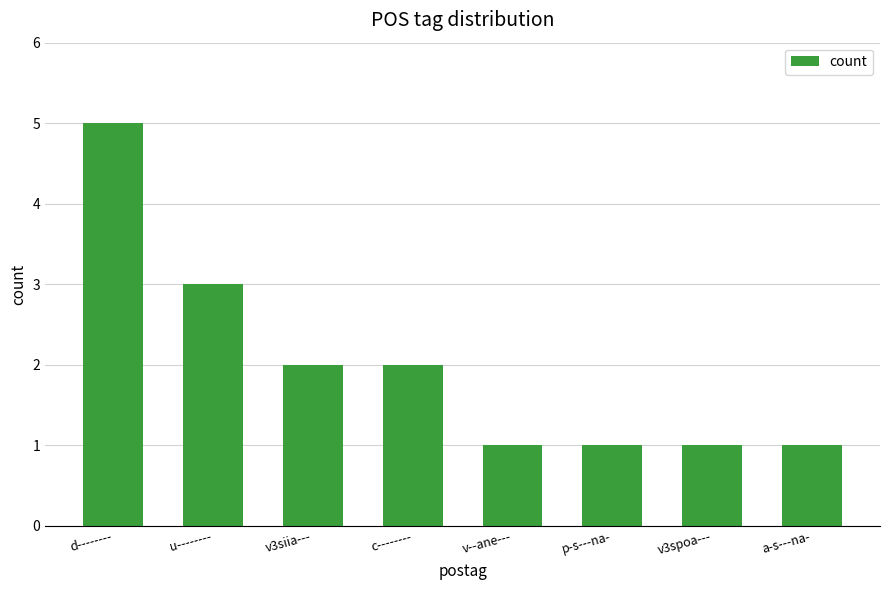

Reading left to right, transcribe all the data shown in this chart.

d--------=5	u--------=3	v3siia---=2	c--------=2	v--ane---=1	p-s---na-=1	v3spoa---=1	a-s---na-=1